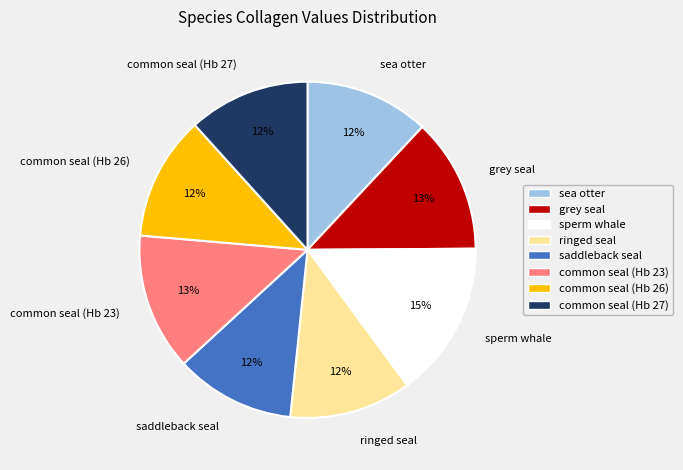

Which has a higher value, common seal (Hb 23) or sea otter?

common seal (Hb 23)